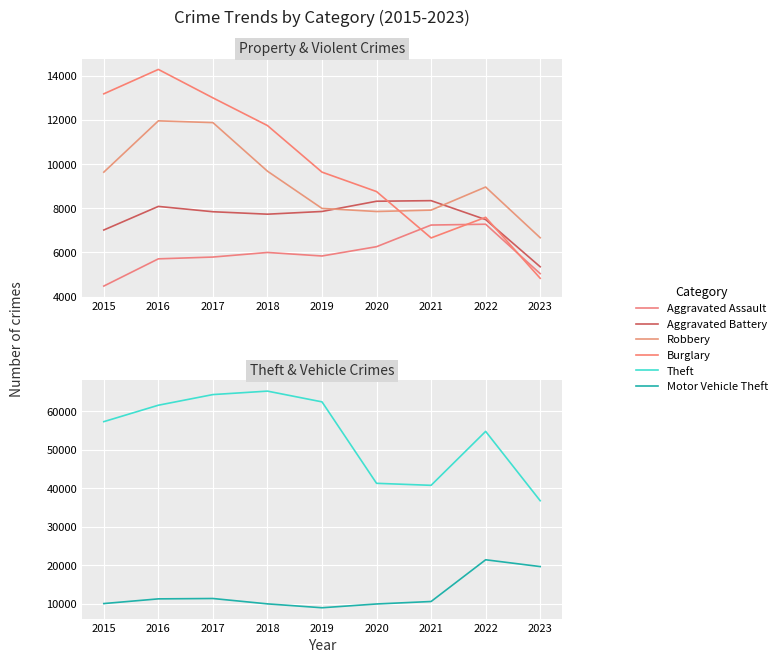

What is the difference between the maximum and minimum values in the Burglary series?

9457